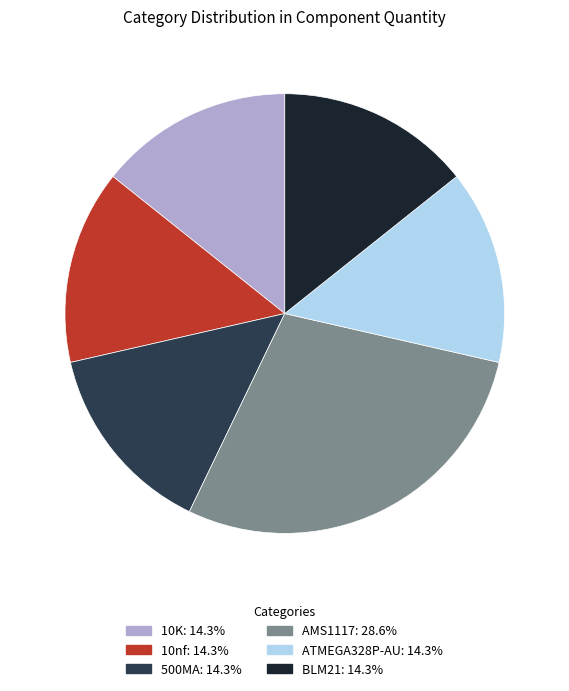

What is the ratio of the value at 10K to the value at BLM21?

1.0